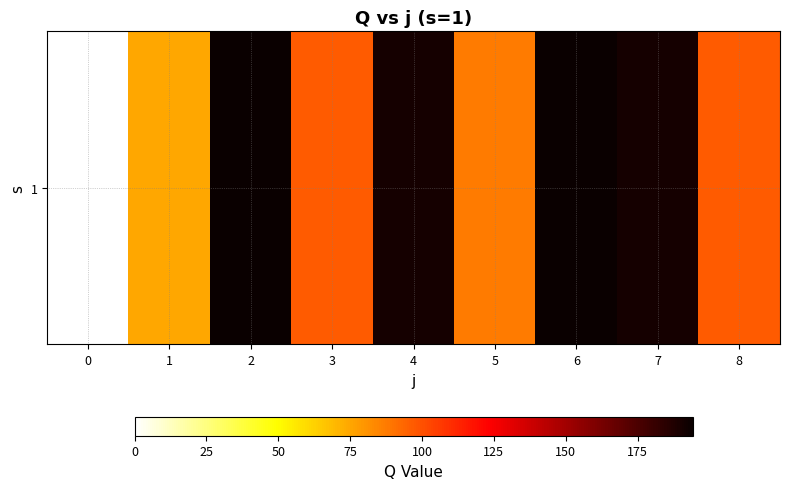

What is the approximate value at 7?

190.9